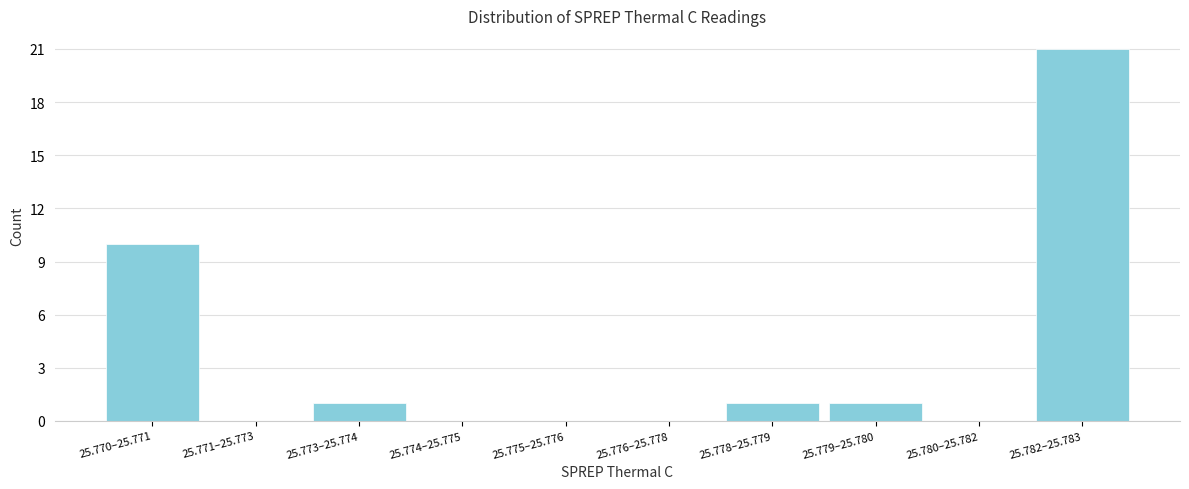

Reading left to right, list all the values displayed in this chart.

25.770–25.771=10	25.771–25.773=0	25.773–25.774=1	25.774–25.775=0	25.775–25.776=0	25.776–25.778=0	25.778–25.779=1	25.779–25.780=1	25.780–25.782=0	25.782–25.783=21